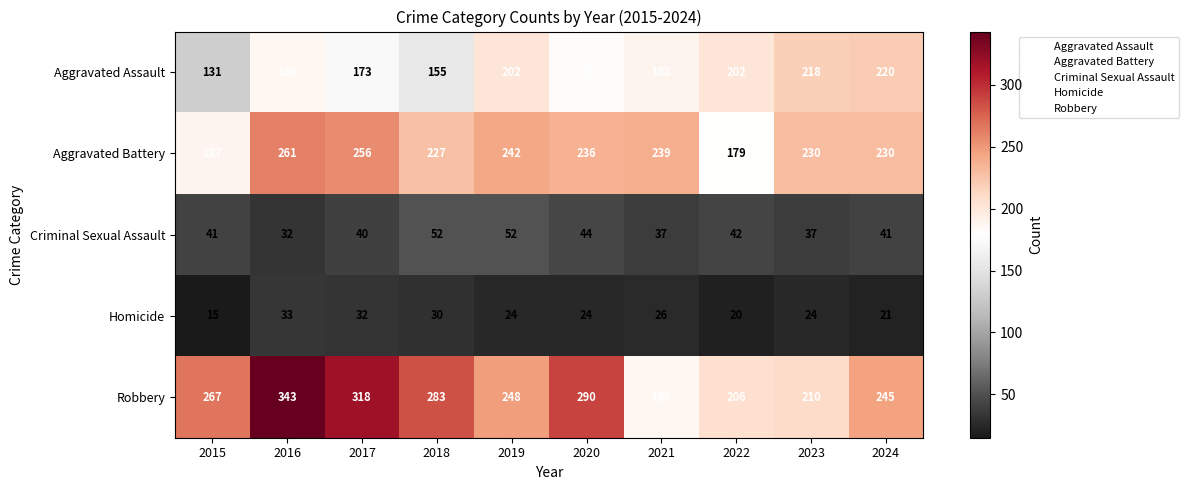

Where is Aggravated Assault nearest to the value 175?

2017